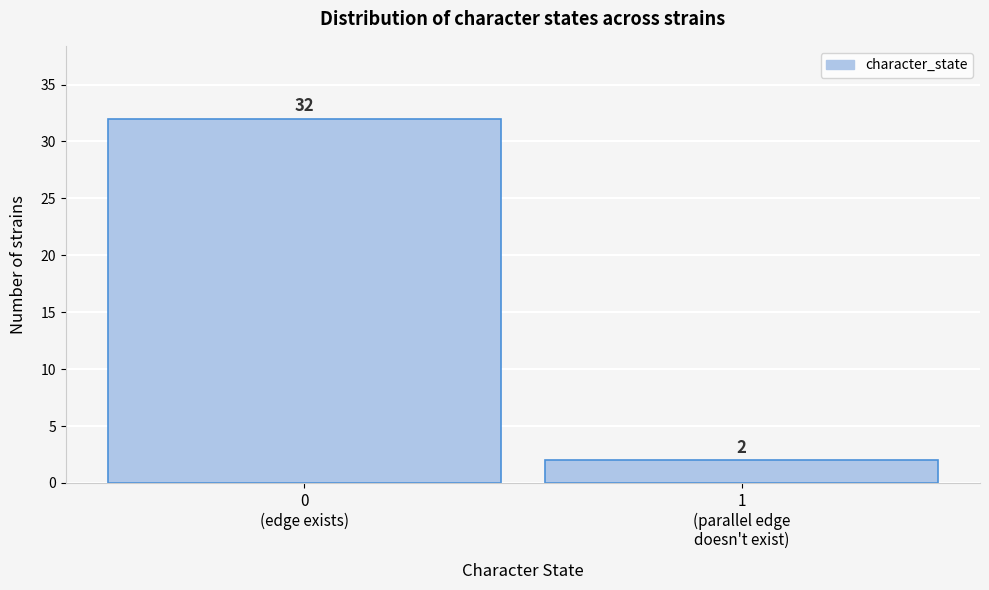

Reading right to left, extract all data points from this chart.

2	32